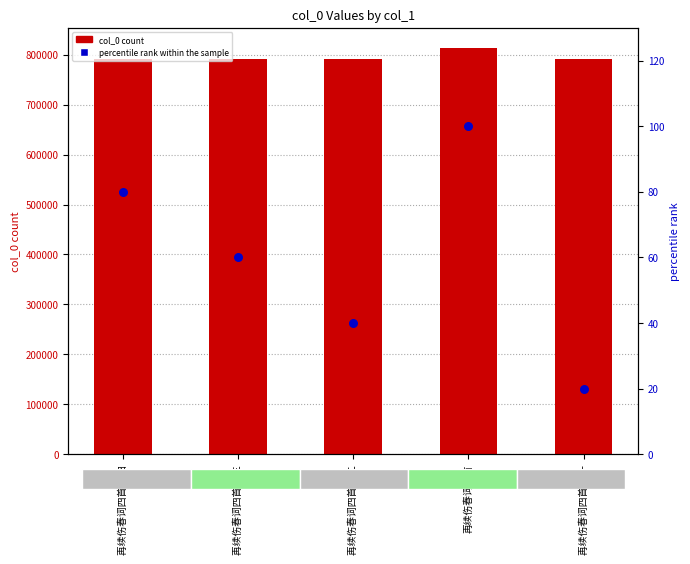

Which series has the largest Y range (max minus min)?

col_0